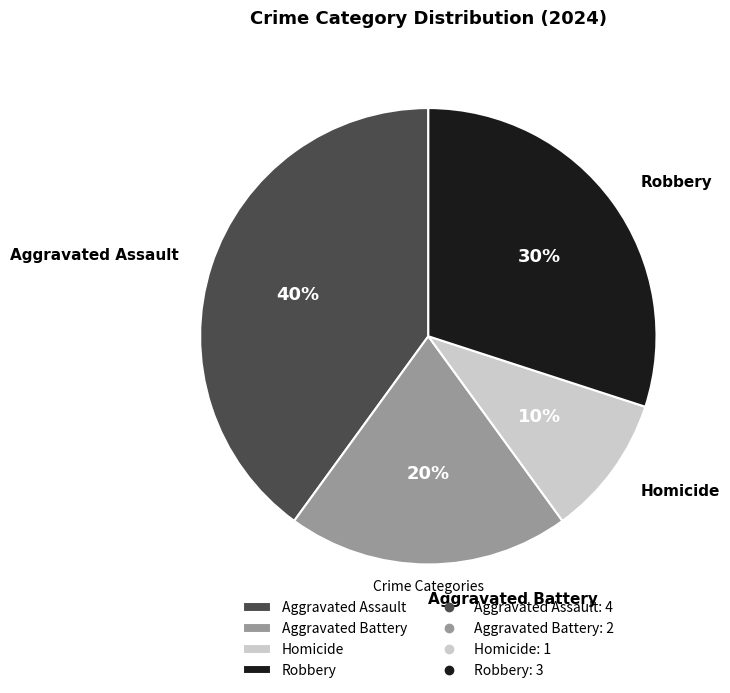

Is there any slice that represents more than half of the pie?

No